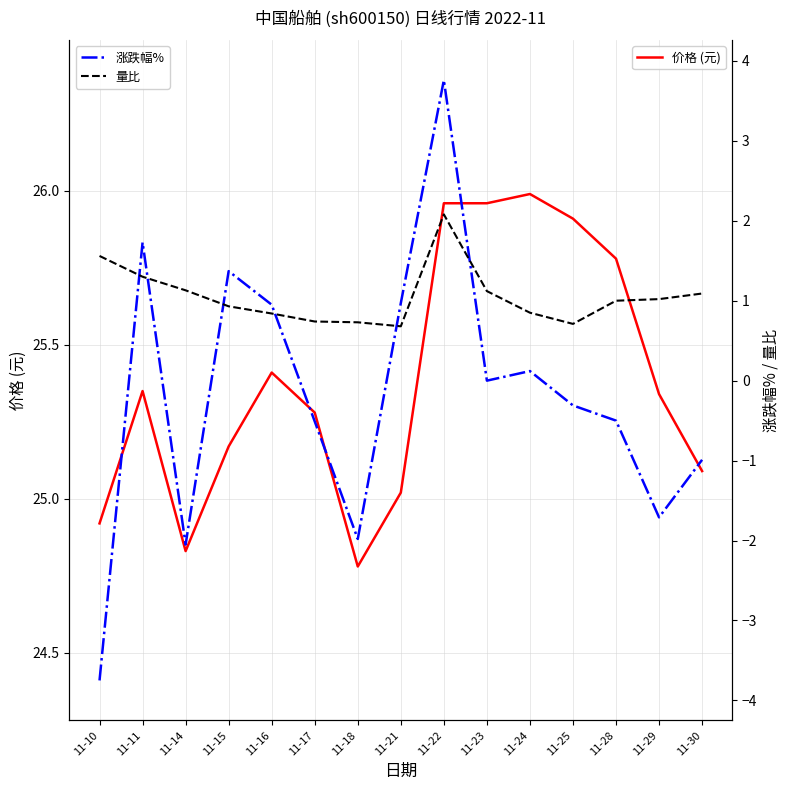

What is the minimum value for 价格 (元)?

24.8